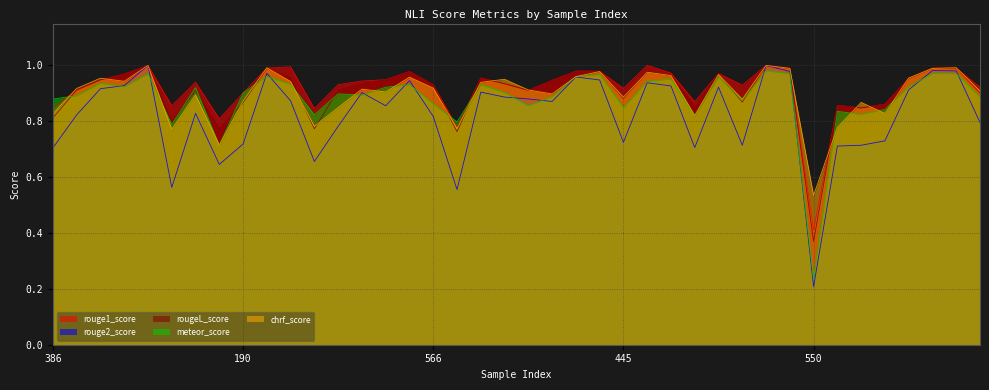

At which category does chrf_score reach its first local valley?

321